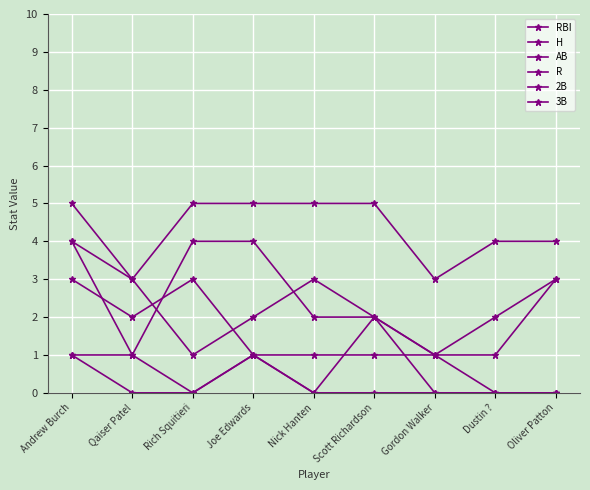

What is the sum of the AB values at Qaiser Patel and Oliver Patton?

7